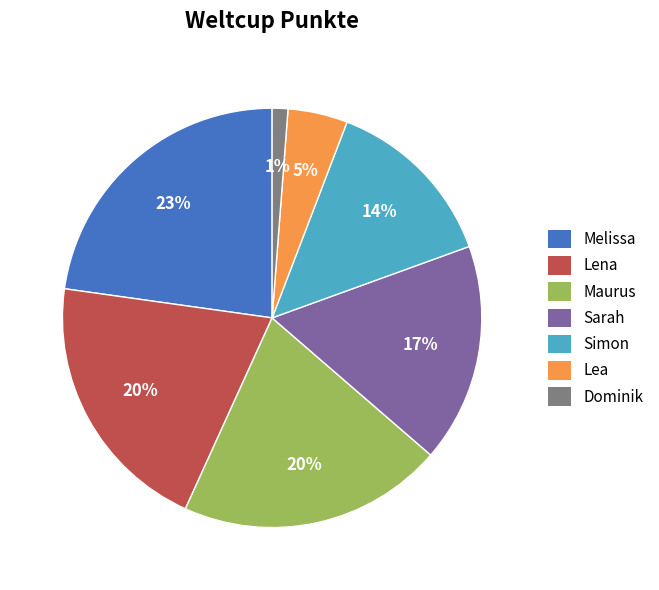

Count the number of slices in the pie.

7